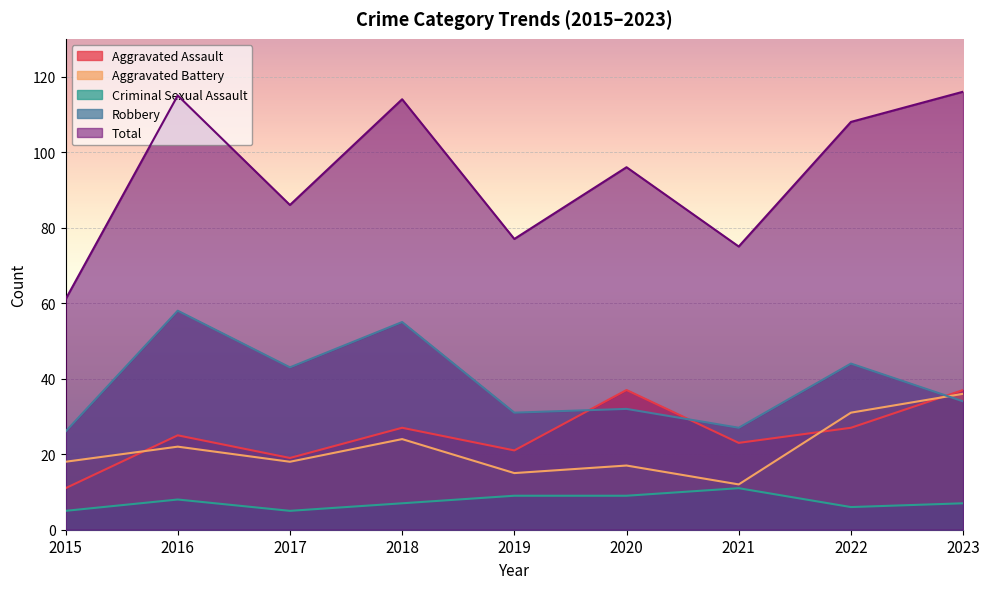

How many data points does each series have?

9